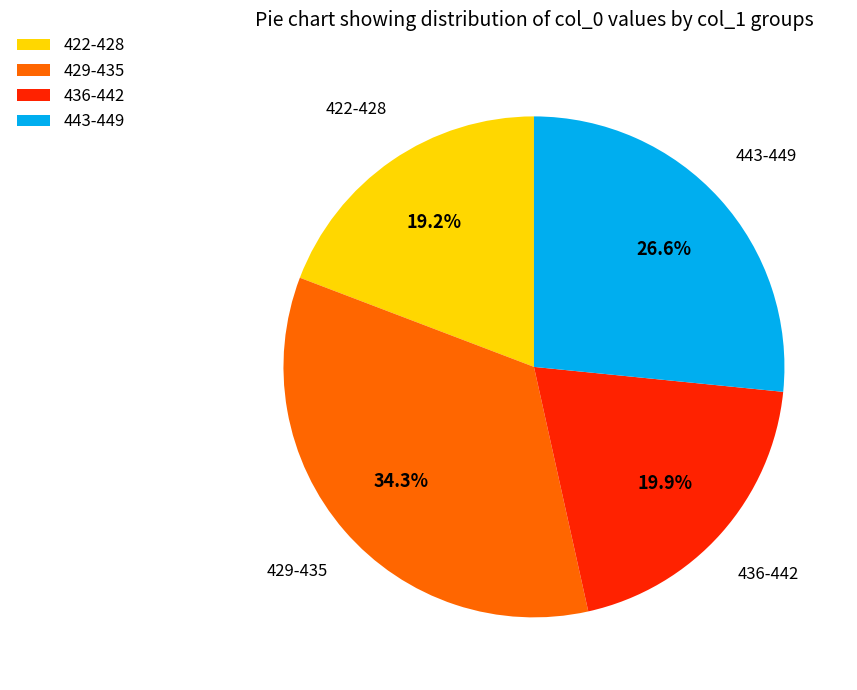

Between 436-442 and 422-428, which is larger?

436-442